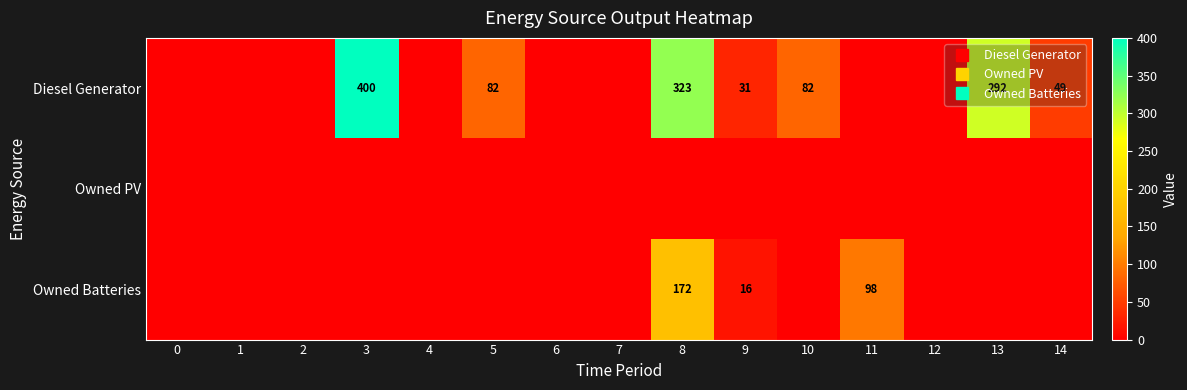

The value of Owned PV at 13 is 0. True or false?

True